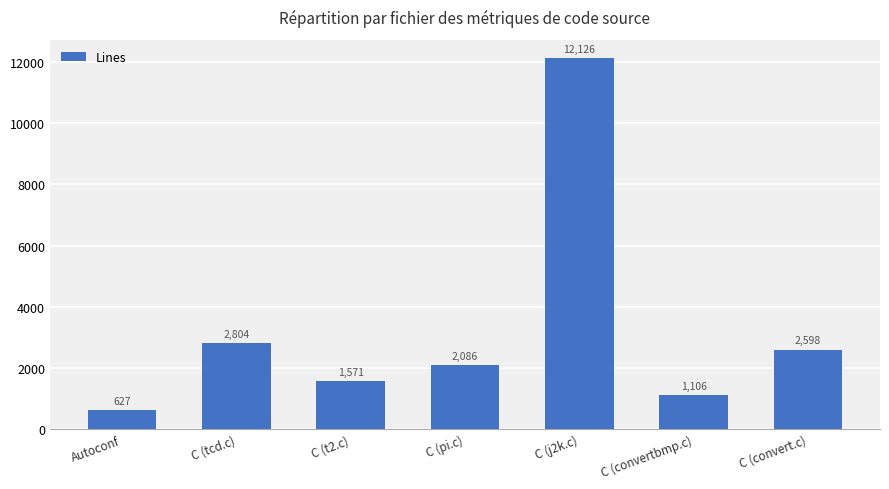

What position from the left is Autoconf?

1